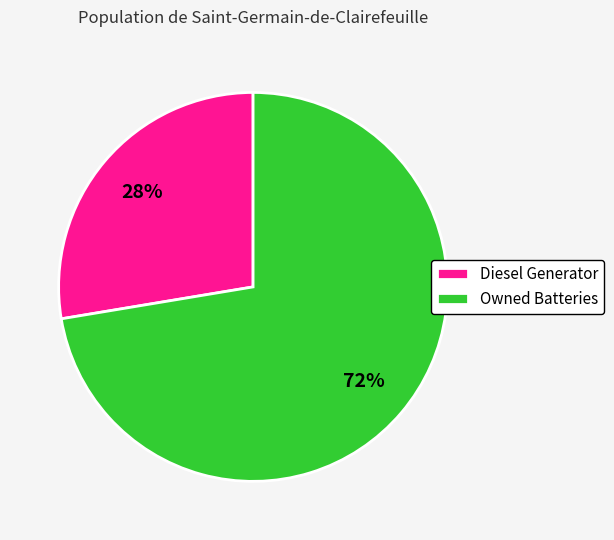

Combined, do Owned Batteries and Diesel Generator account for over 50%?

Yes